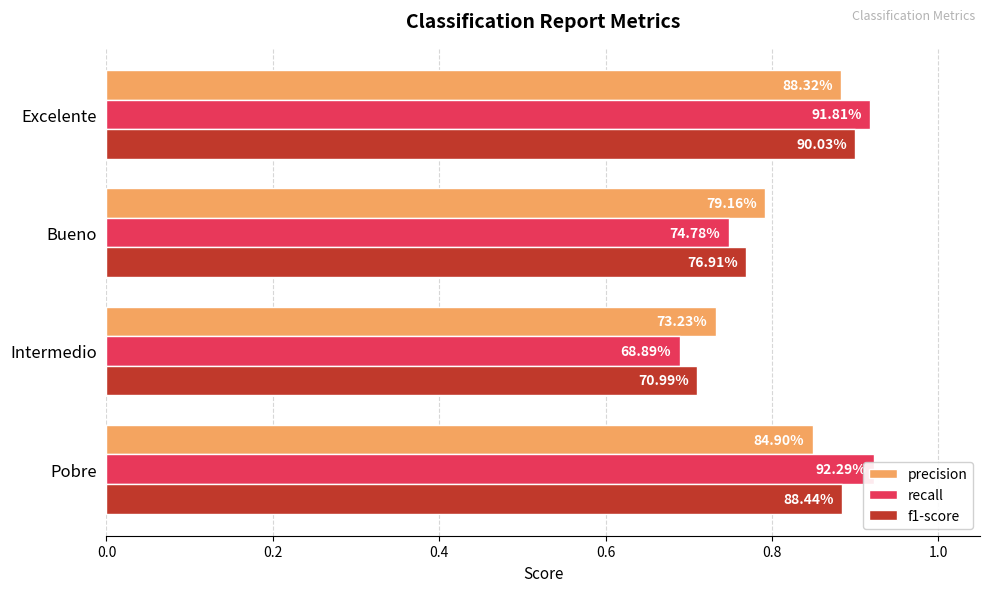

What is the value of the recall bar at the 4th from the left?

0.9